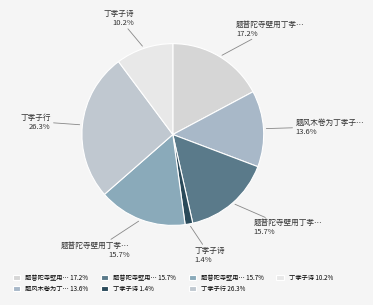

How many segments does this pie chart have?

7